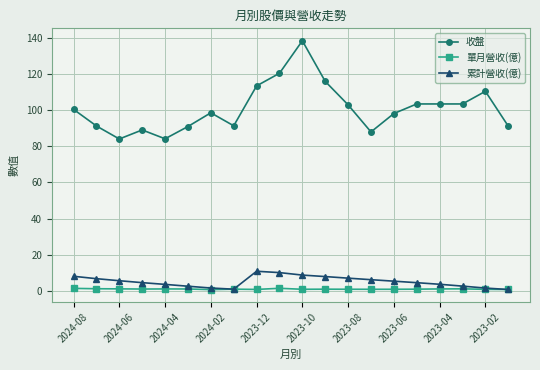

At how many categories does at least one series exceed 86?

18